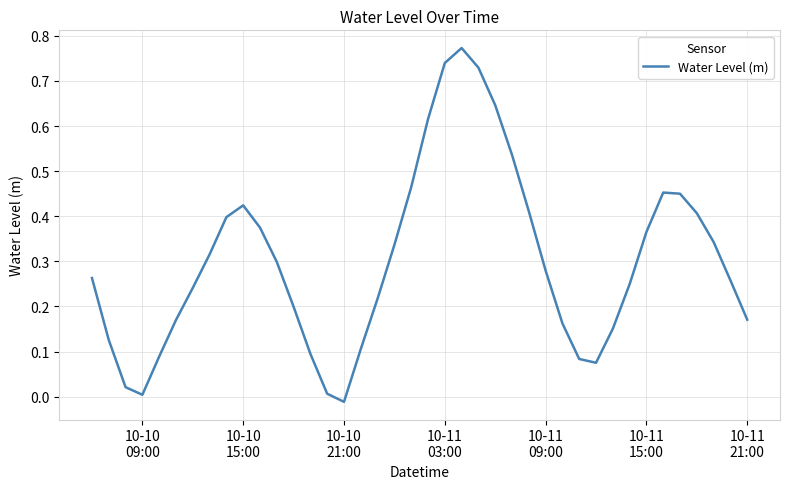

Is this an area chart (filled region under the line)?

No